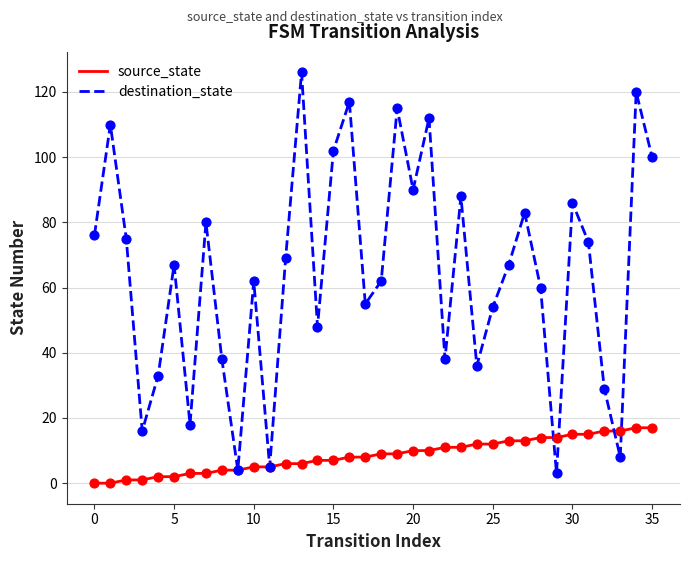

Which series has the largest range (max minus min)?

destination_state